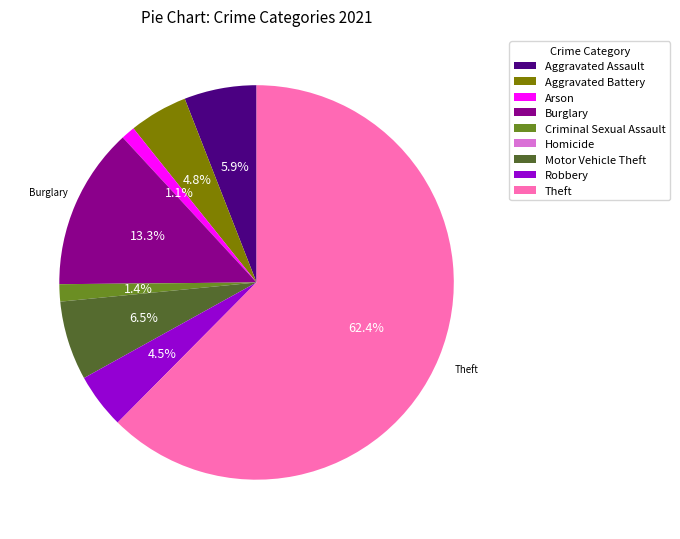

Approximately how many times larger is the value at Arson compared to Criminal Sexual Assault?

0.8